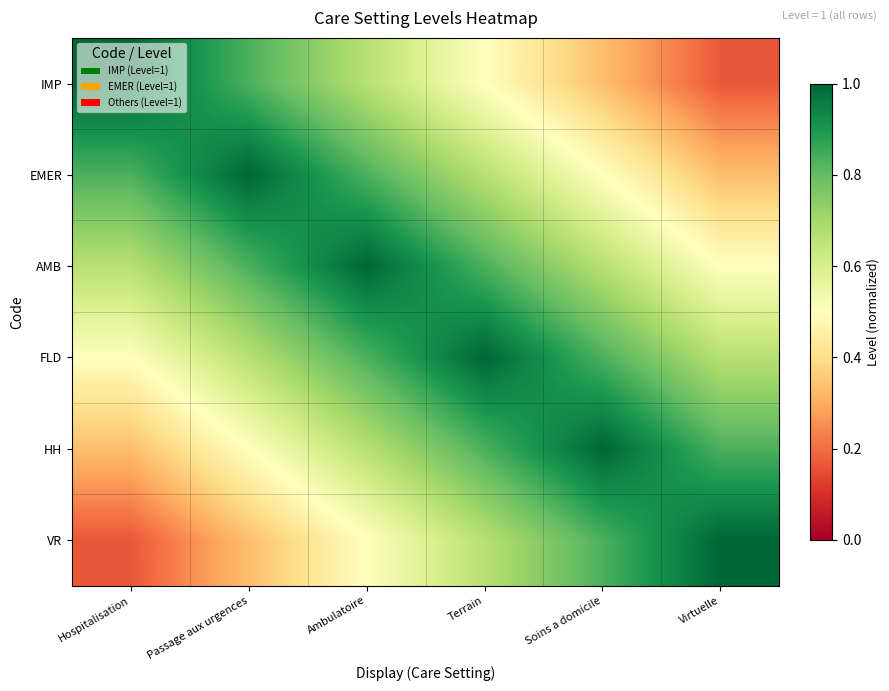

Reading left to right, list all the values displayed in this chart.

IMP: Hospitalisation=1.0	Passage aux urgences=0.8	Ambulatoire=0.7	Terrain=0.5	Soins a domicile=0.3	Virtuelle=0.2
EMER: Hospitalisation=0.8	Passage aux urgences=1.0	Ambulatoire=0.8	Terrain=0.7	Soins a domicile=0.5	Virtuelle=0.3
AMB: Hospitalisation=0.7	Passage aux urgences=0.8	Ambulatoire=1.0	Terrain=0.8	Soins a domicile=0.7	Virtuelle=0.5
FLD: Hospitalisation=0.5	Passage aux urgences=0.7	Ambulatoire=0.8	Terrain=1.0	Soins a domicile=0.8	Virtuelle=0.7
HH: Hospitalisation=0.3	Passage aux urgences=0.5	Ambulatoire=0.7	Terrain=0.8	Soins a domicile=1.0	Virtuelle=0.8
VR: Hospitalisation=0.2	Passage aux urgences=0.3	Ambulatoire=0.5	Terrain=0.7	Soins a domicile=0.8	Virtuelle=1.0